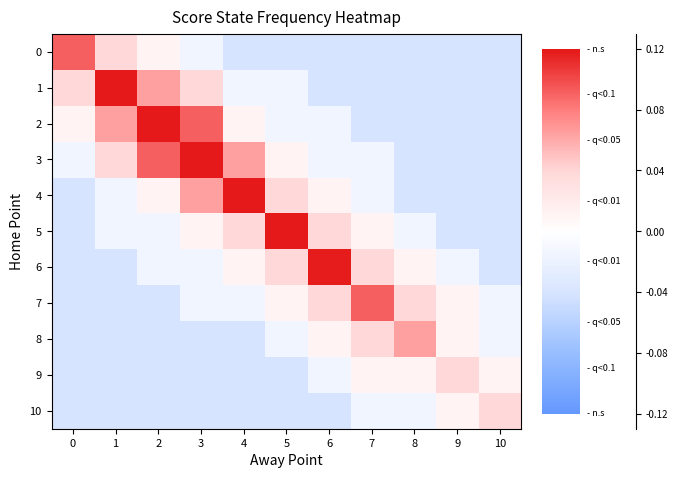

List the series in order of their peak value, lowest first.

9, 10, 8, 0, 7, 6, 2, 5, 1, 4, 3